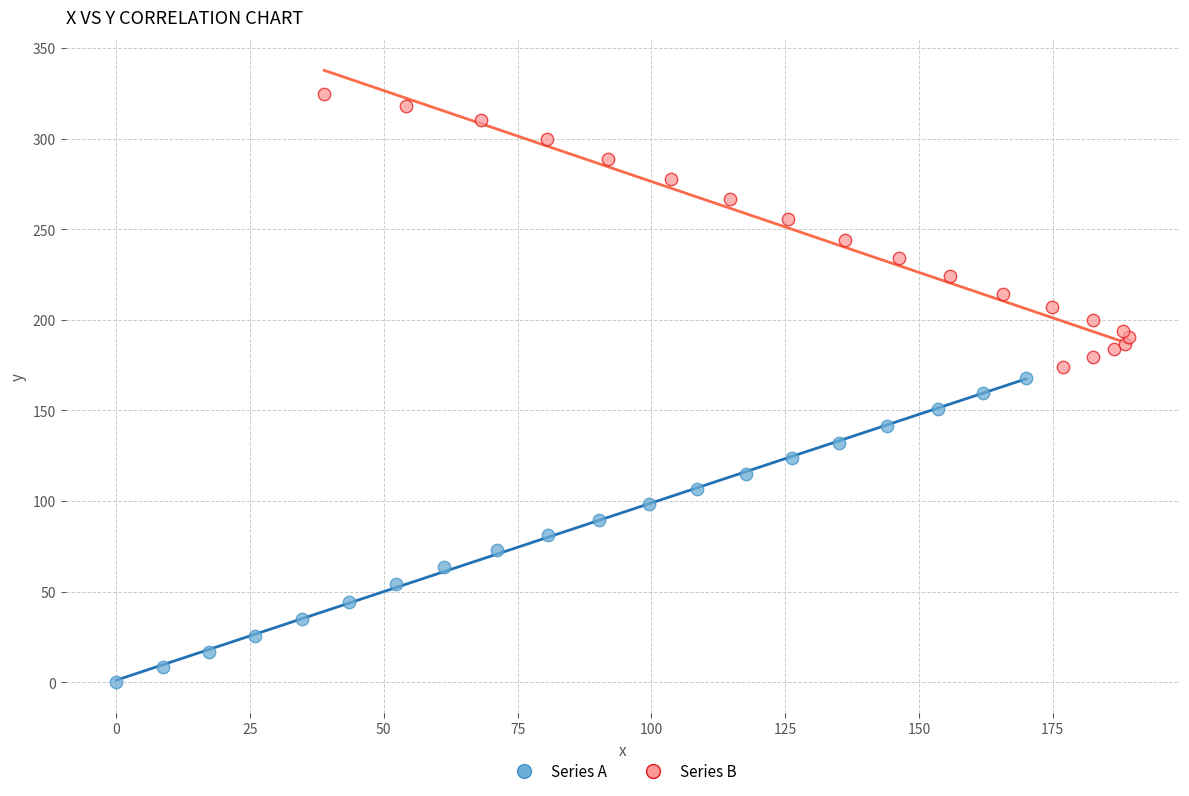

What are all the series names shown in the legend?

Series A, Series B